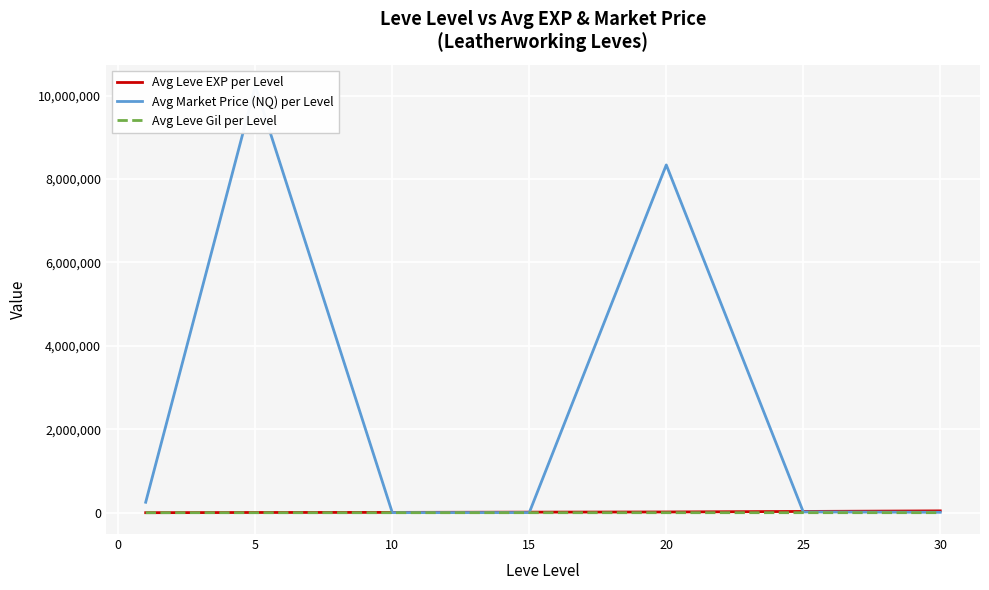

Reading left to right, transcribe all the data shown in this chart.

Avg Leve EXP per Level: 520.0	5261.7	7400.0	13510.0	17486.7	30270.0	43730.0
Avg Market Price (NQ) per Level: 250725.0	10225005.0	2191.7	2748.5	8336667.5	18467.0	10143.0
Avg Leve Gil per Level: 128.0	159.0	170.7	249.7	214.2	297.3	361.0